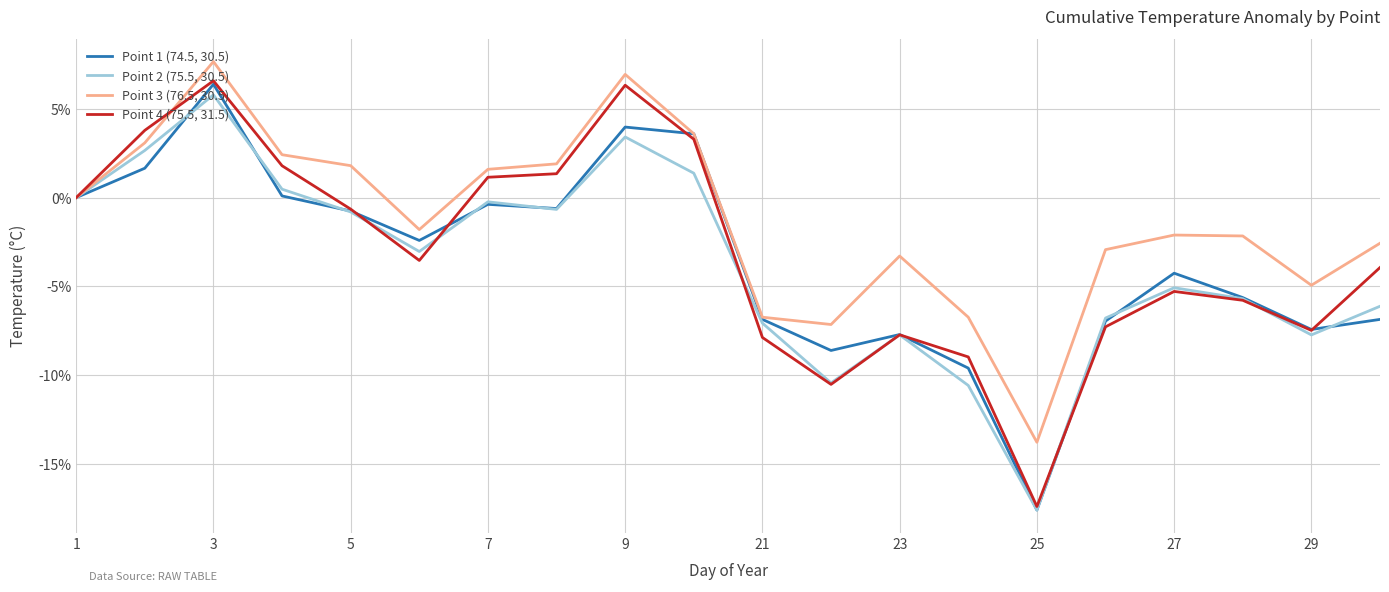

Count the number of categories in the chart.

20